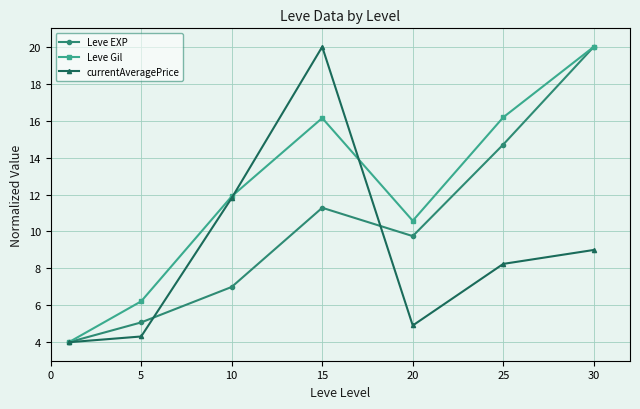

True or false: Leve Gil has more than 0 interior local peaks.

True